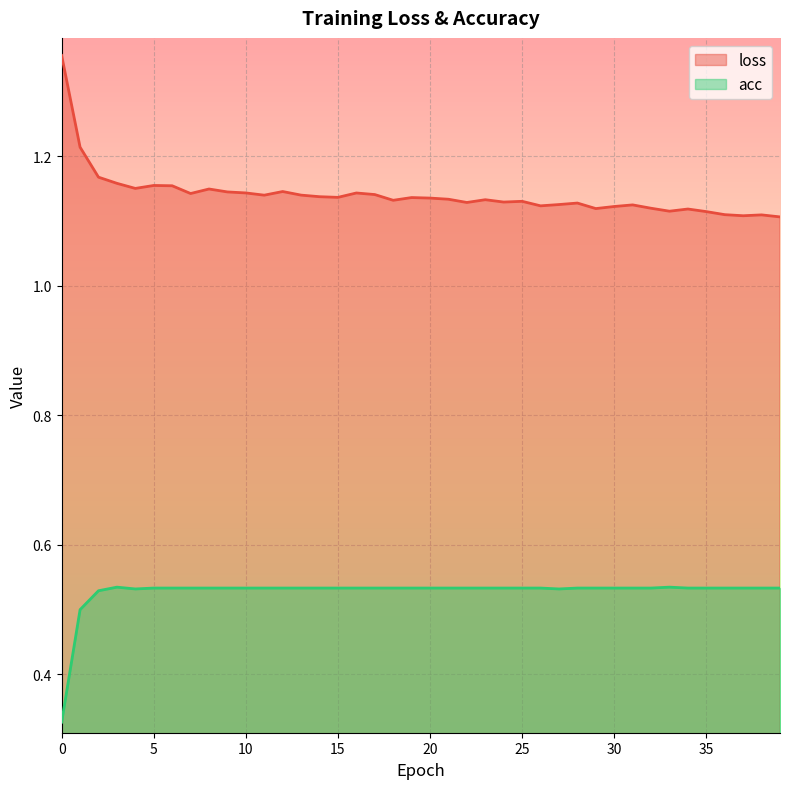

True or false: acc has more than 1 interior local peaks.

True